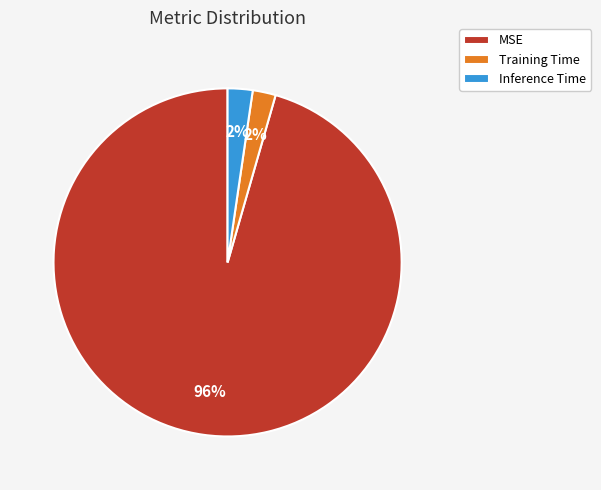

Count the number of slices in the pie.

3